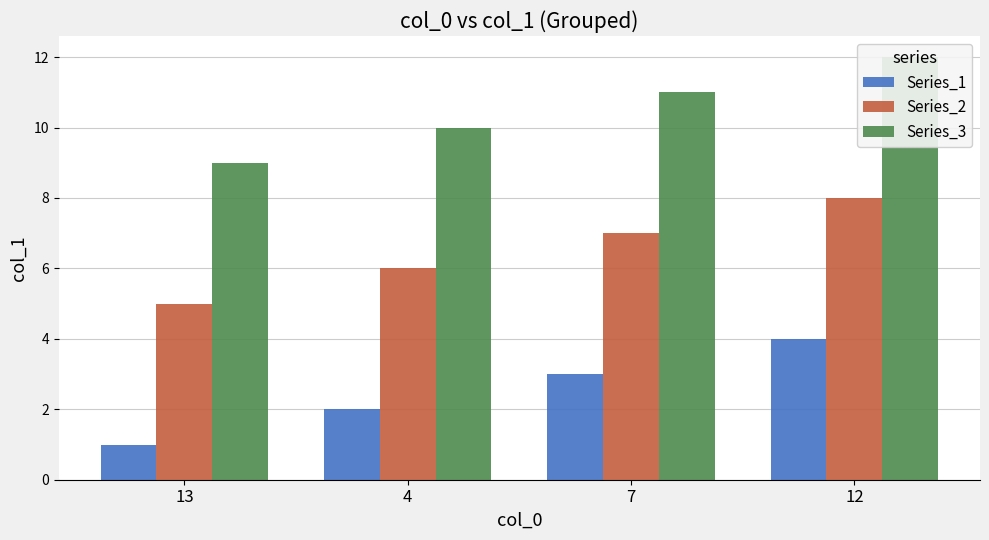

Which series has the largest range (max minus min)?

Series_1